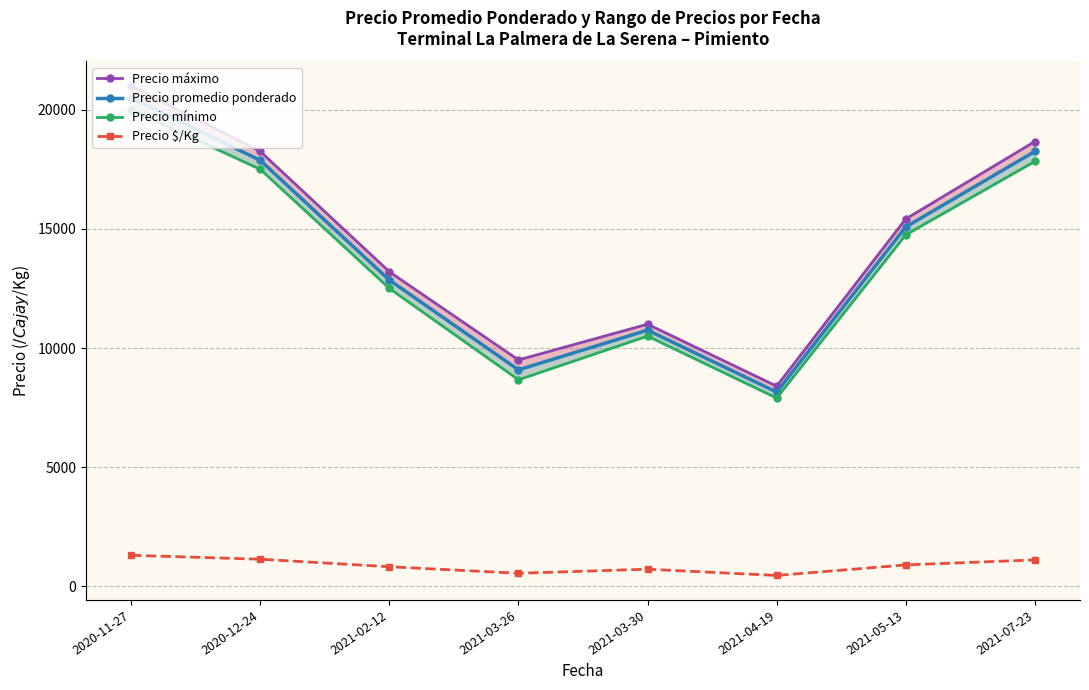

True or false: Precio promedio ponderado has a value of 9083.3 at 2021-03-26.

True